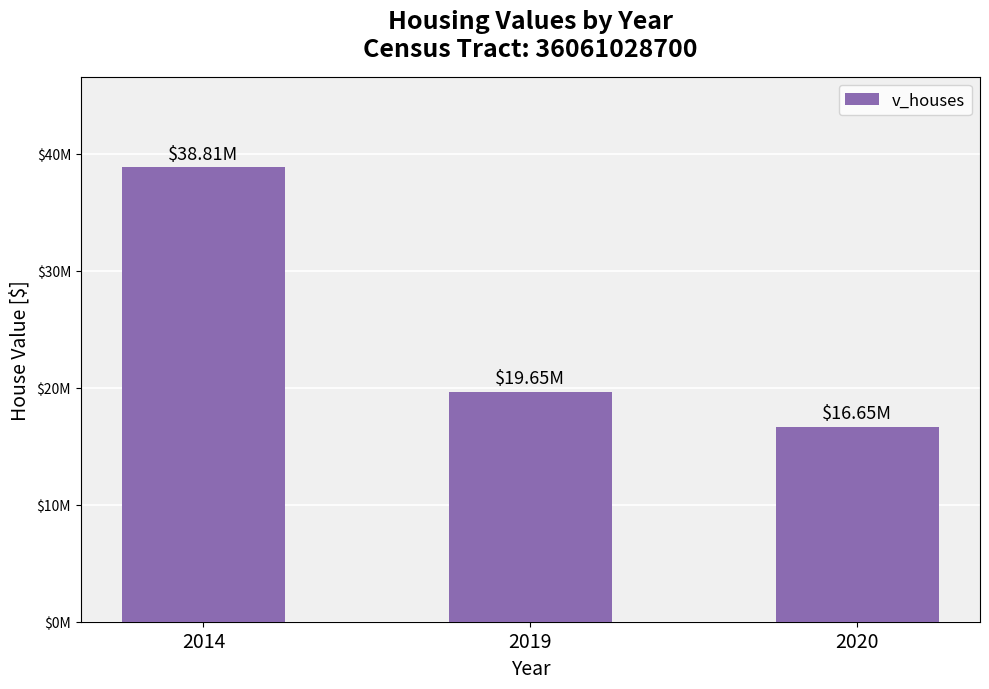

True or false: the data shows 16650000 at 2020.

True